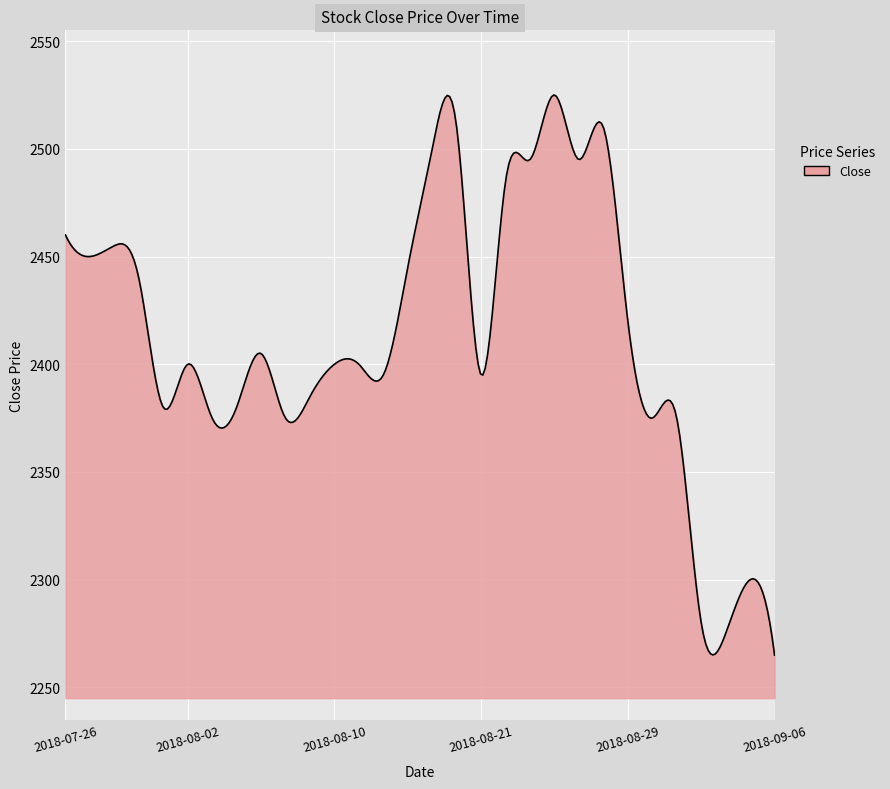

What is the greatest value displayed?

2525.0